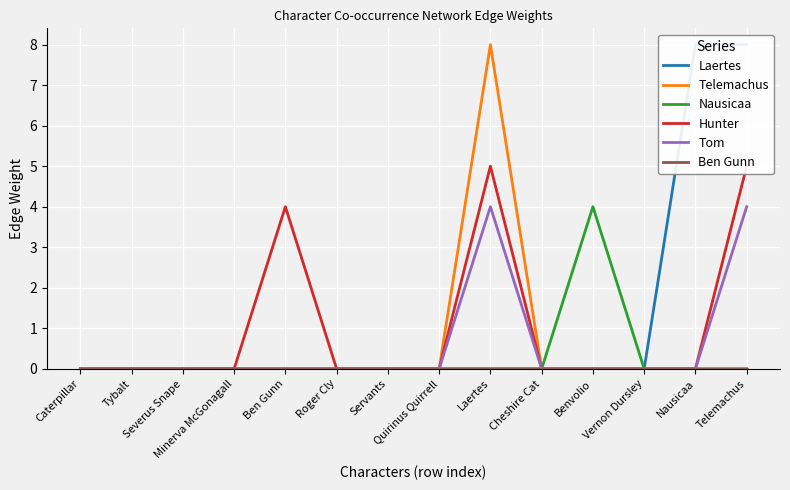

Which series has the widest spread of values?

Laertes